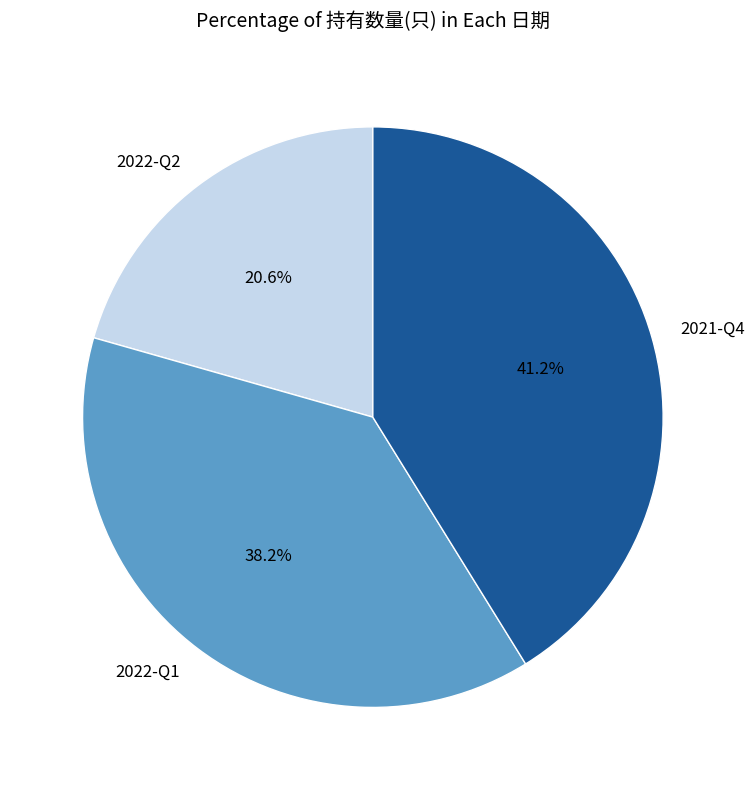

Which has a higher value, 2022-Q2 or 2021-Q4?

2021-Q4